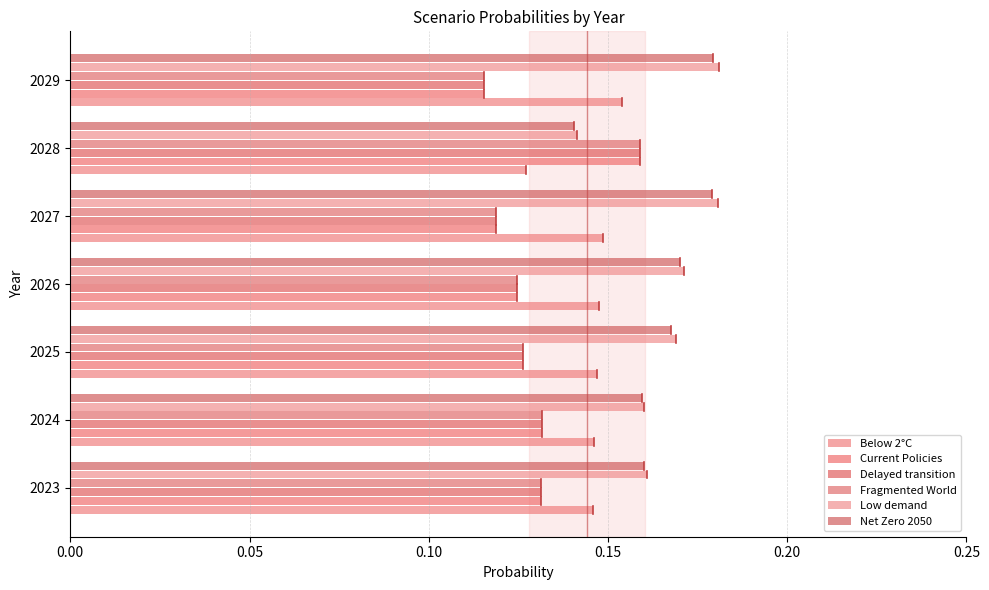

How many distinct data groups are displayed?

6